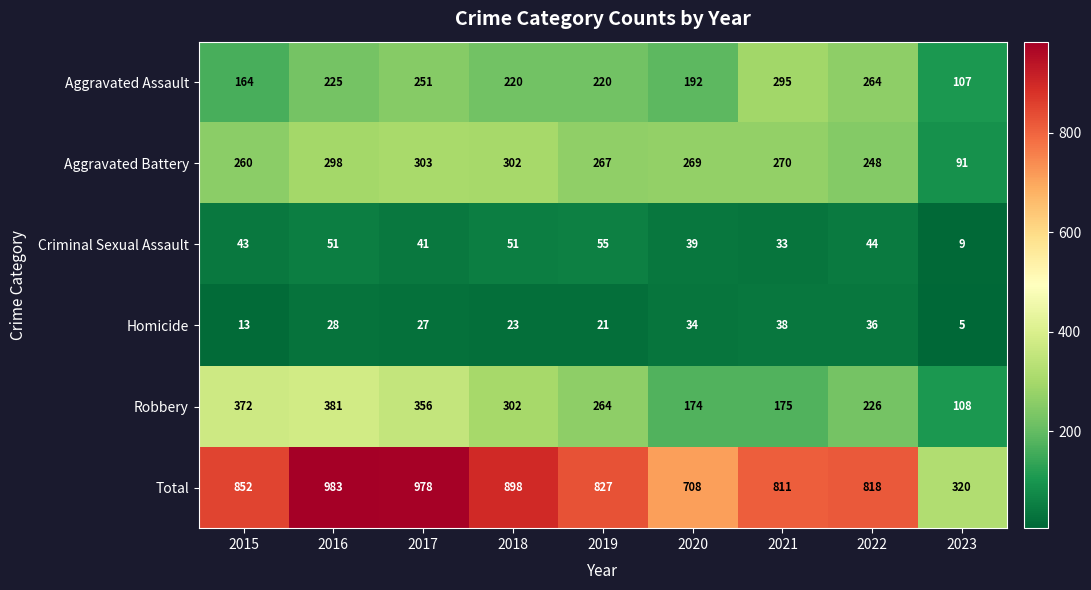

What is the difference between the maximum and minimum values in the Total series?

663